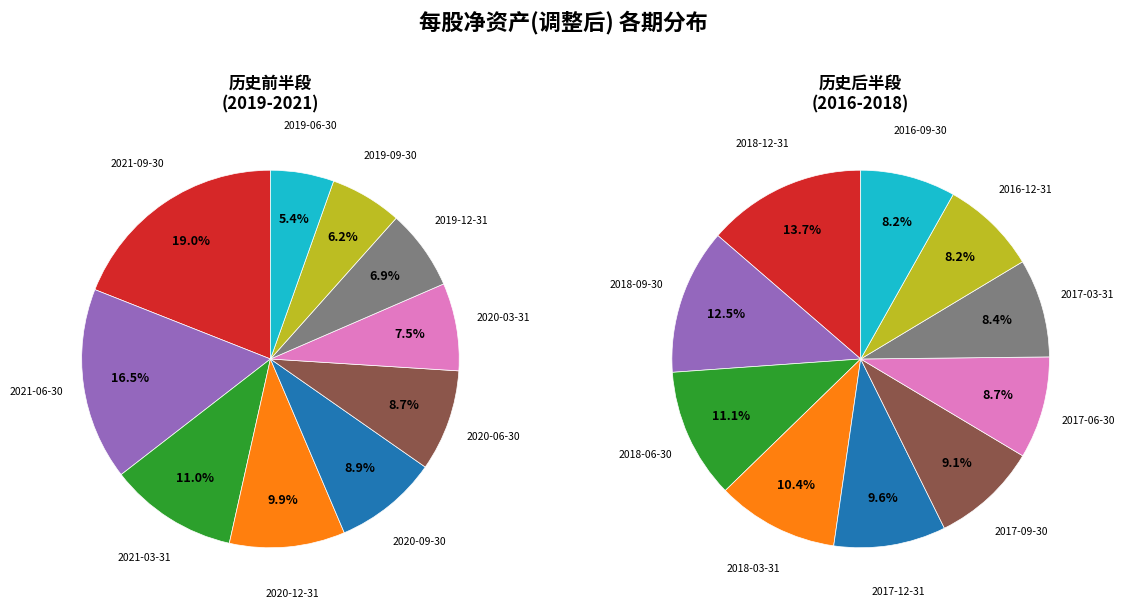

To the nearest percent, what portion does 2021-06-30 represent?

16%